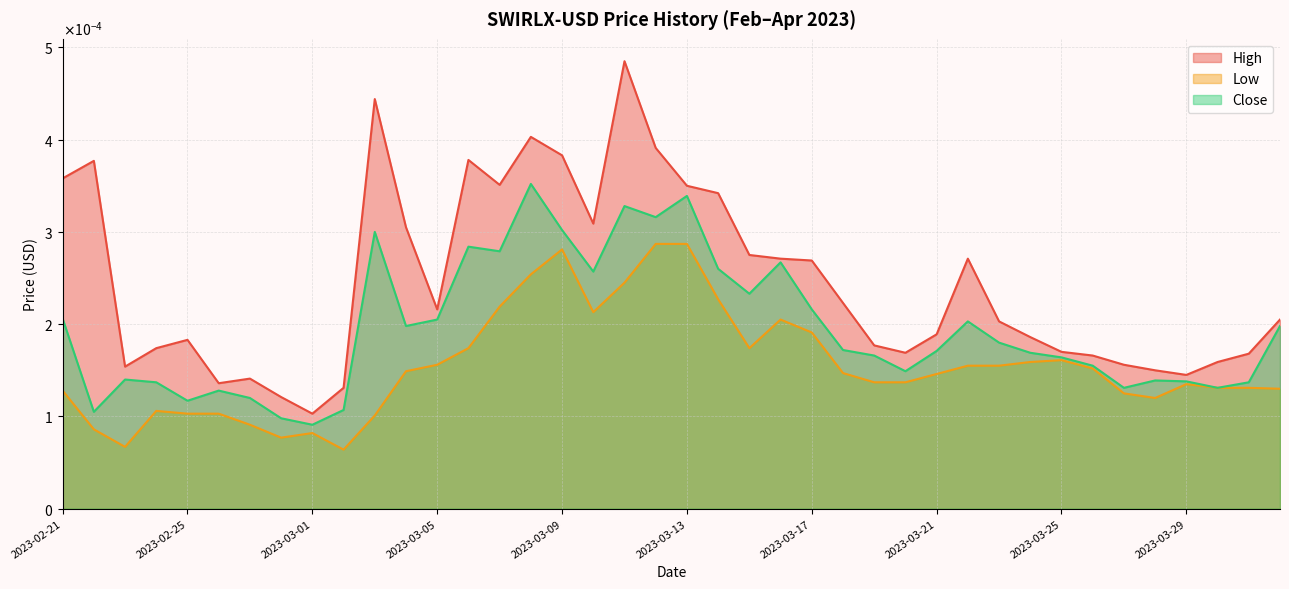

Does the chart have visible grid lines?

Yes